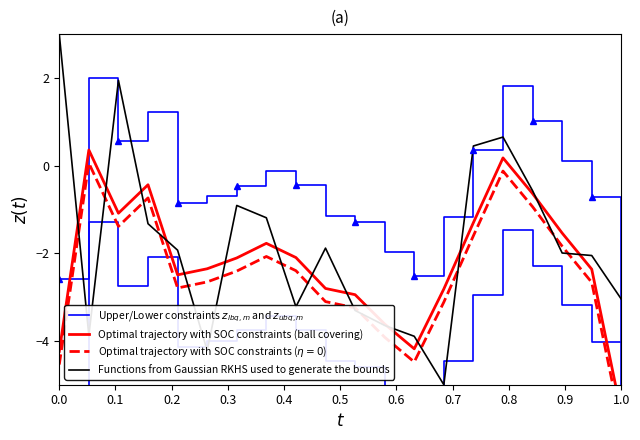

In Optimal trajectory with SOC constraints ($\eta=0$), how many points are lower than both neighbors (excluding endpoints)?

3